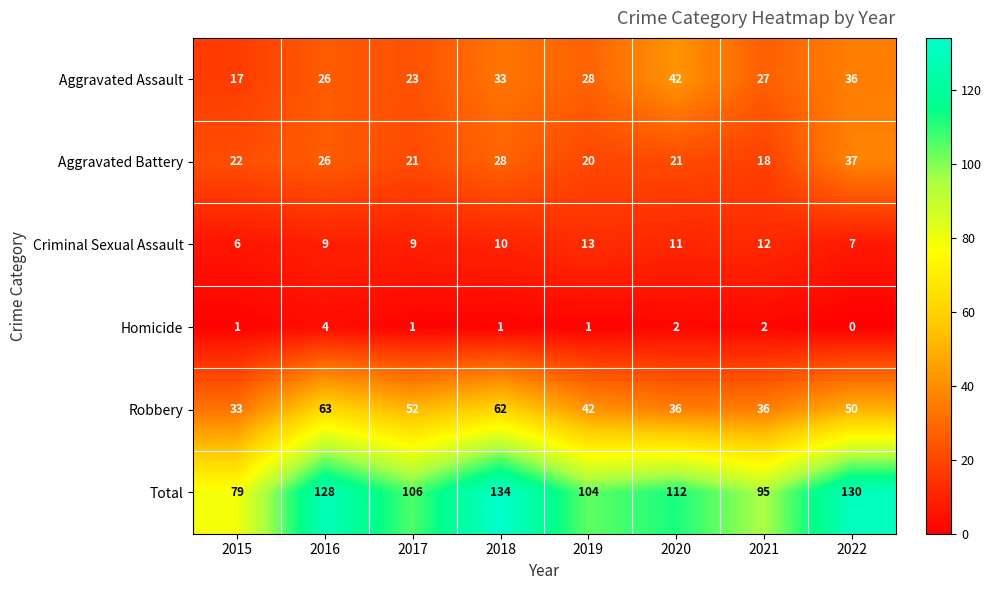

At which label is Aggravated Battery closest to 27?

2016